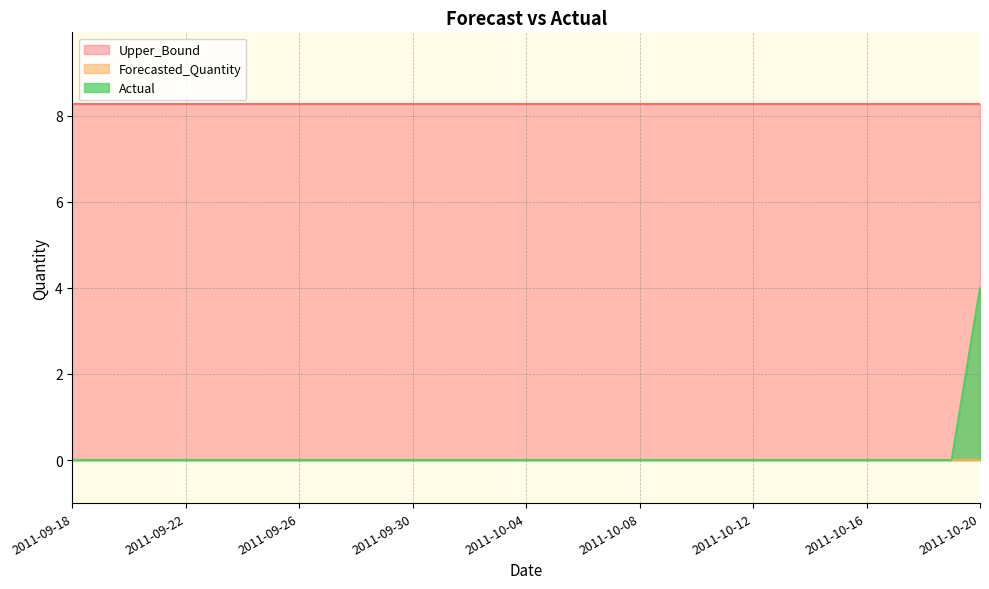

Count the Actual values in the range 0 to 1.

32